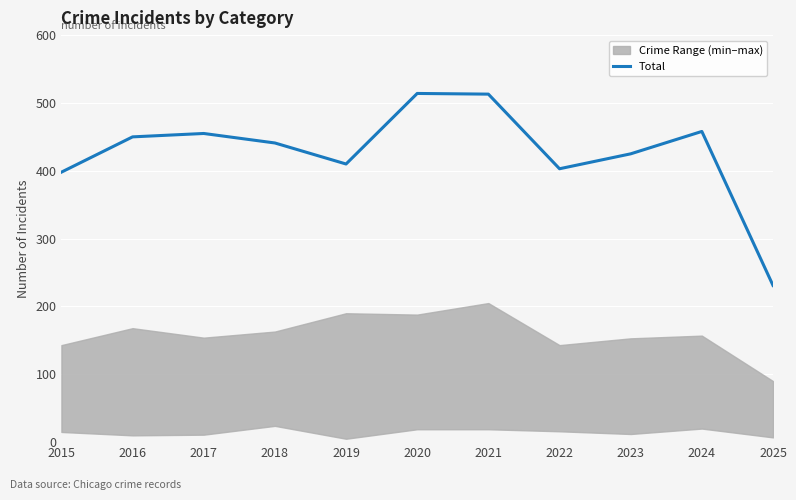

At which category does the data reach its first local peak?

2017